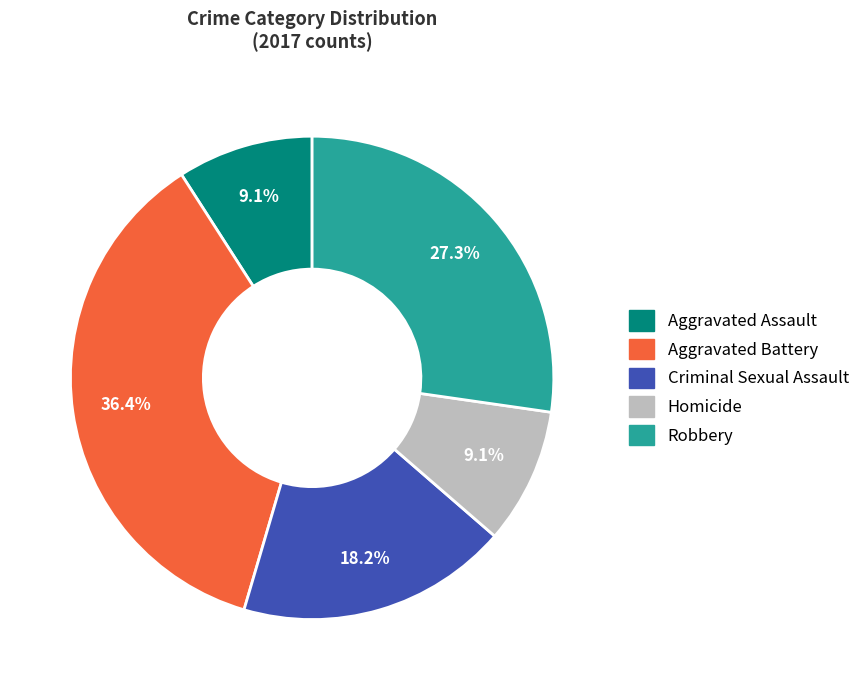

How many slices are in this pie chart?

5